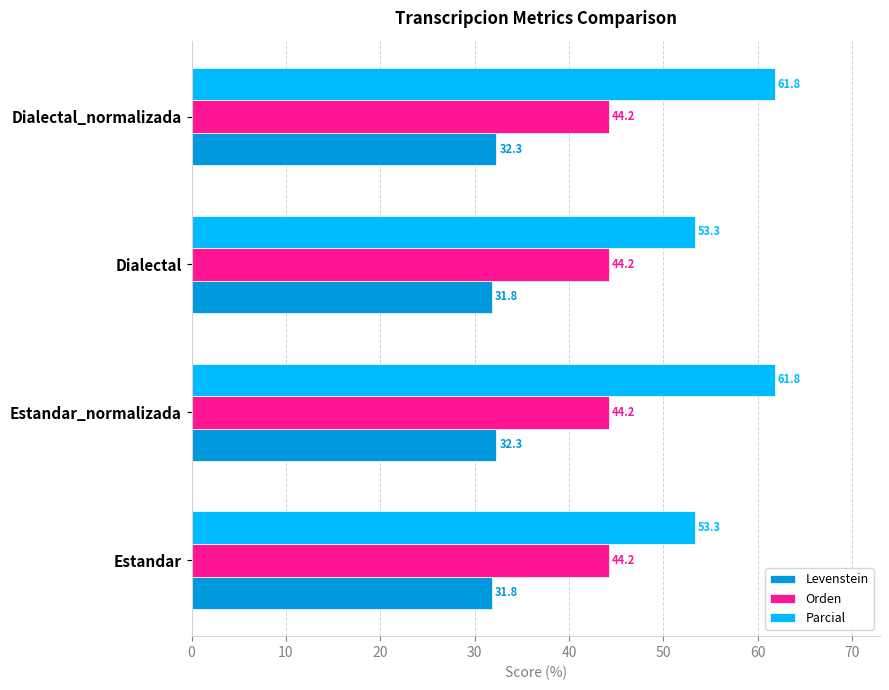

What are all the series names shown in the legend?

Levenstein, Orden, Parcial